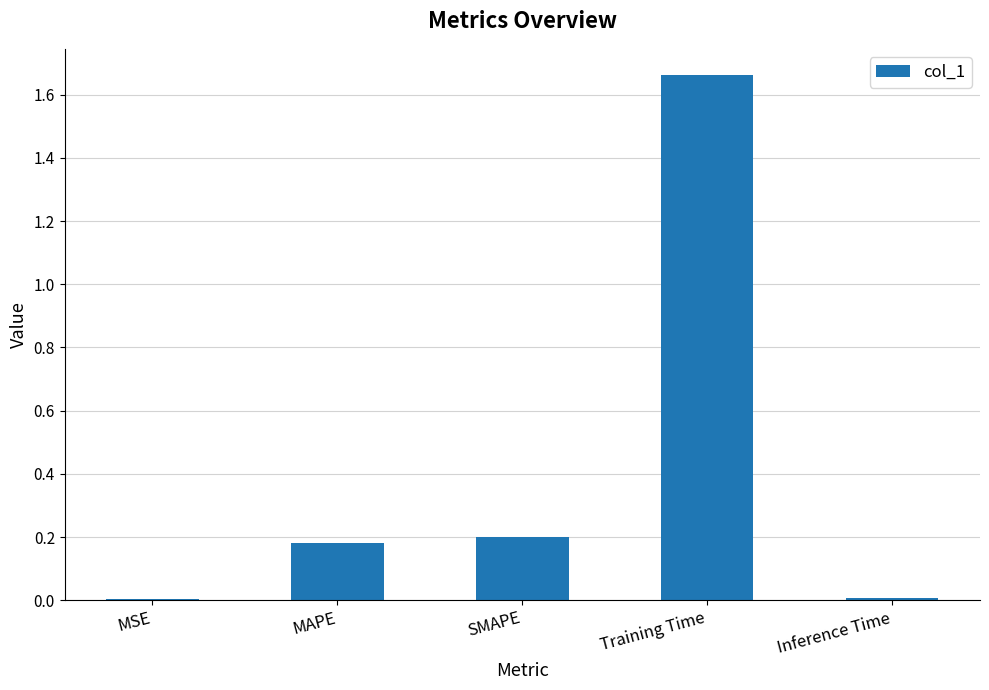

Are the bars horizontal?

No